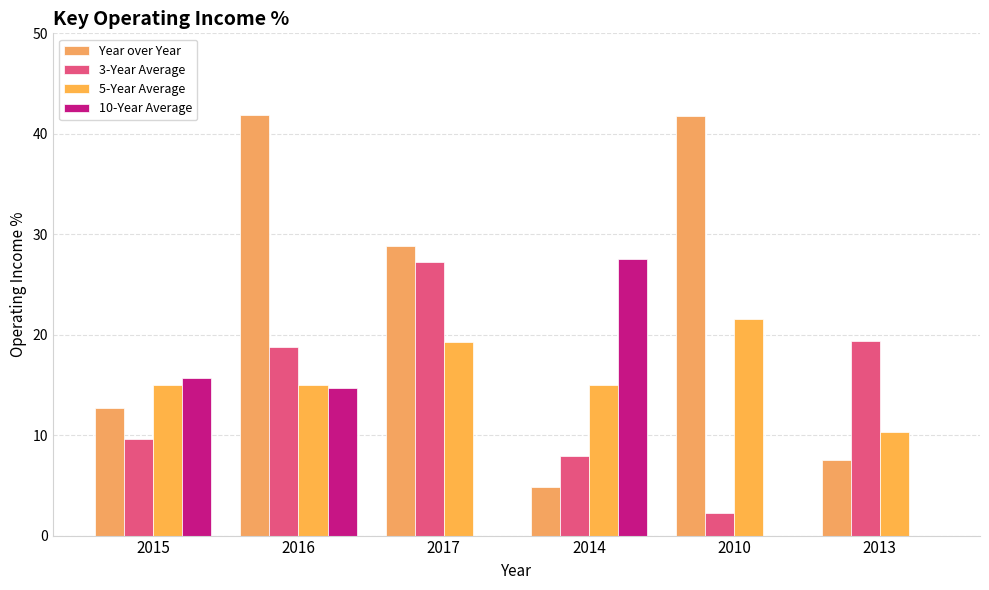

How many groups of bars are there?

6